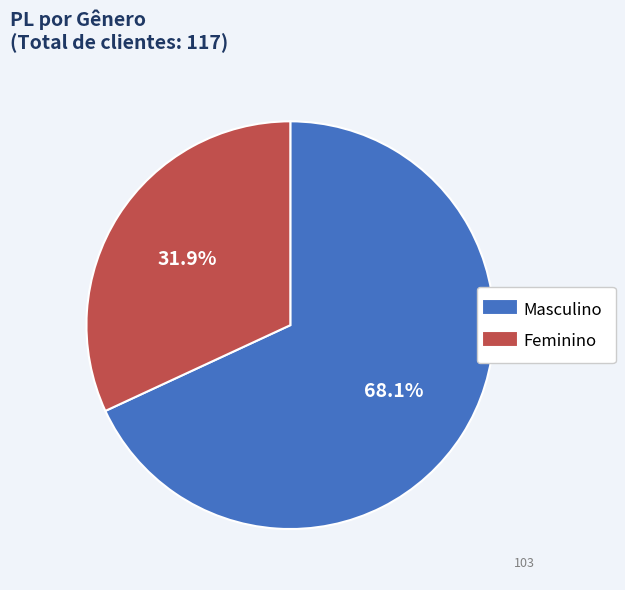

To the nearest percent, what is the difference between the largest and smallest slice percentages?

36%